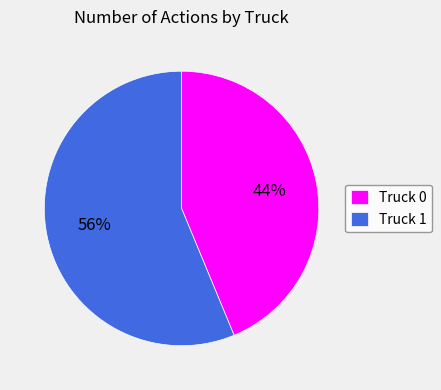

Is Truck 1 the majority of the pie?

Yes